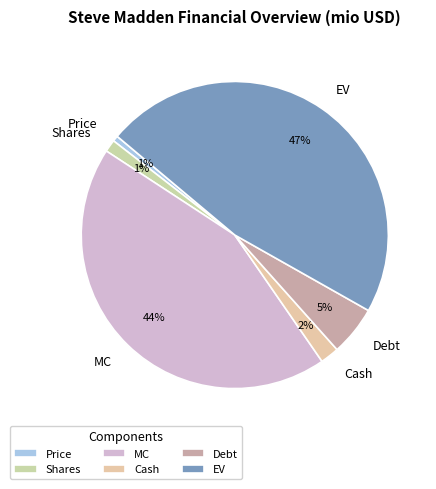

Which category has the biggest portion of the pie?

EV